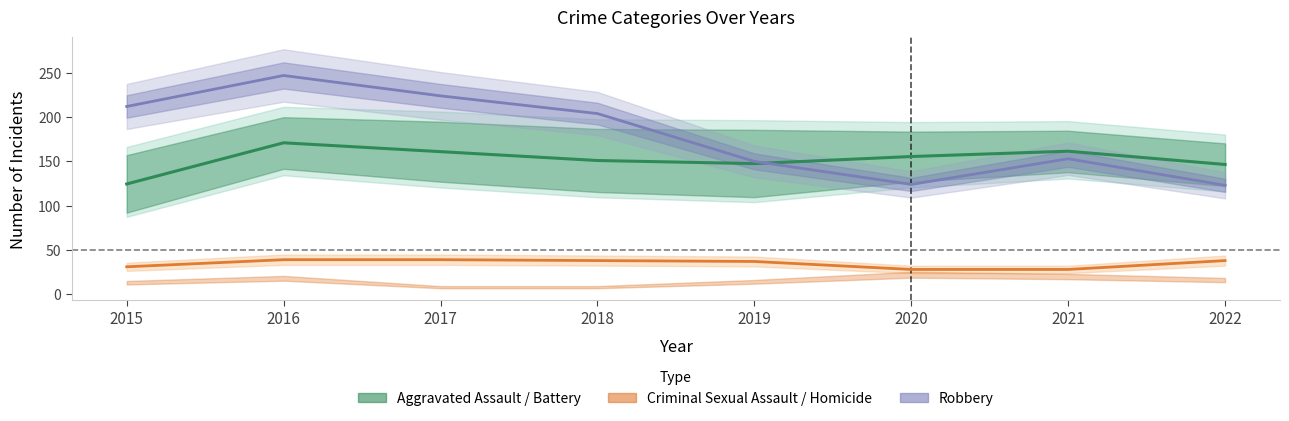

What is the smallest value displayed?

8